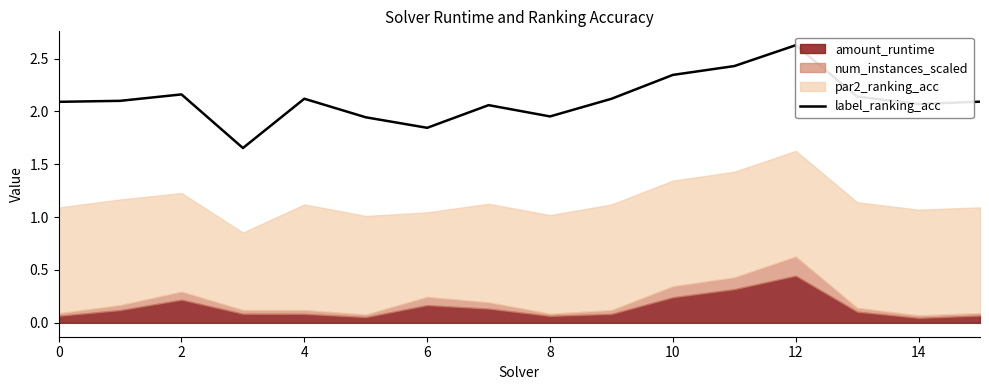

Which has a higher value, 4 or 12?

12